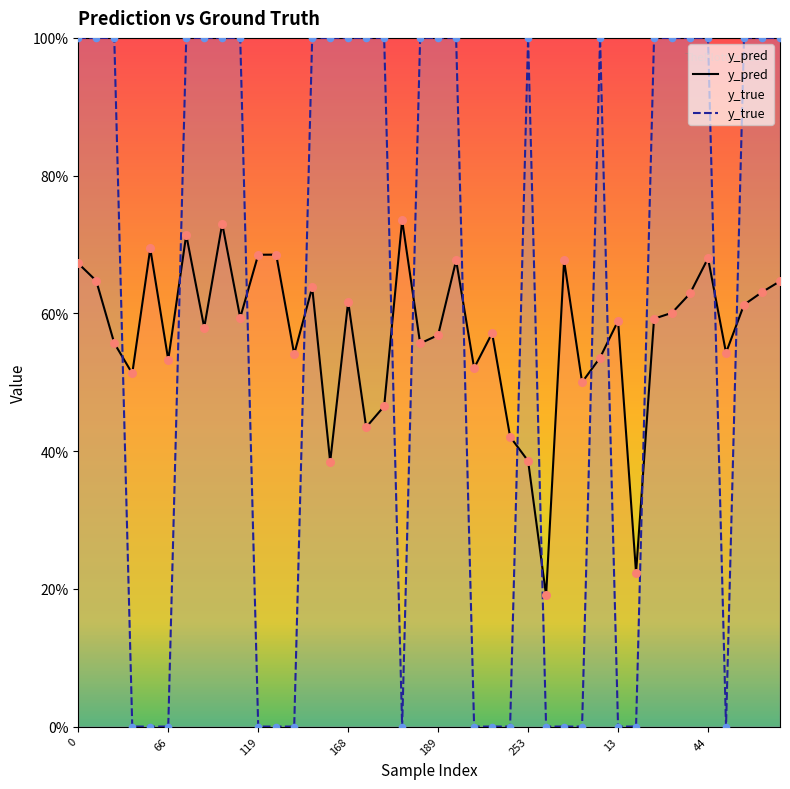

What is the total value across all series at 119?

0.7